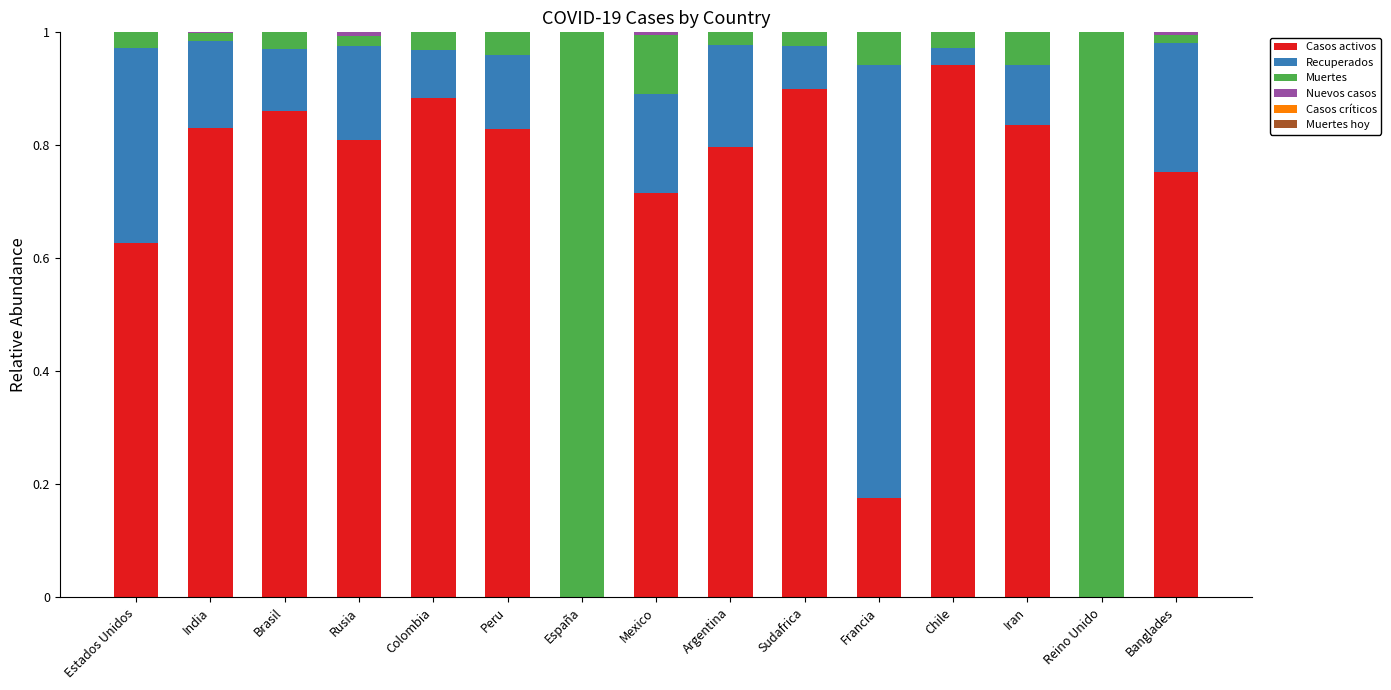

What is the total value across all series at Iran?

1.0